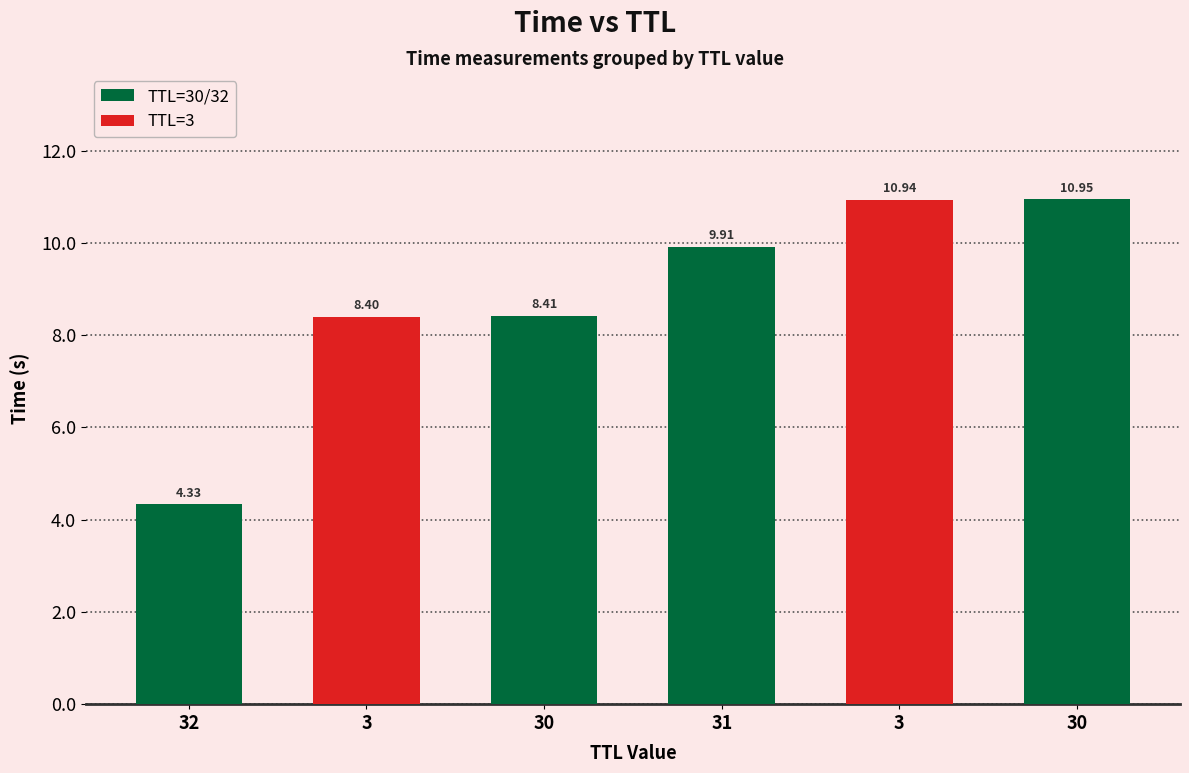

Rank the categories by value from lowest to highest.

32, 3, 30, 31, 3, 30